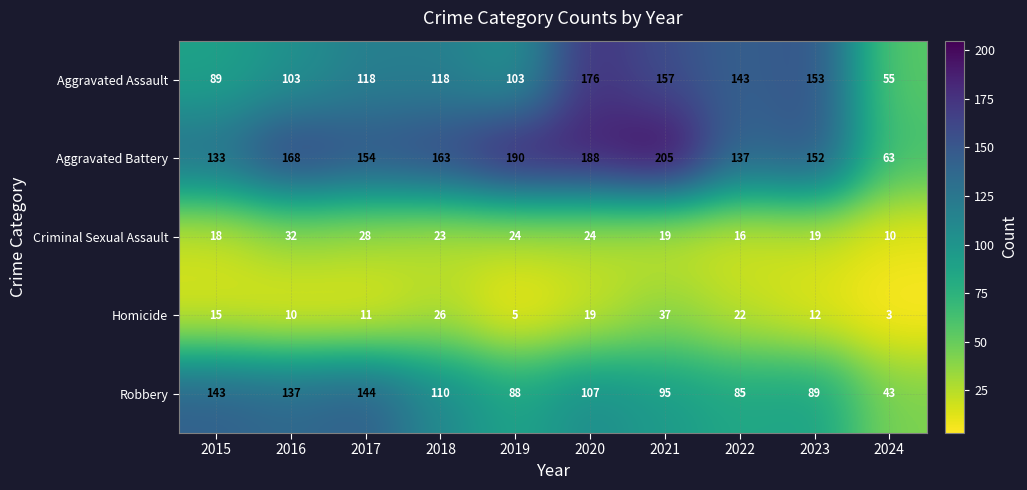

Which series has the largest range (max minus min)?

Aggravated Battery